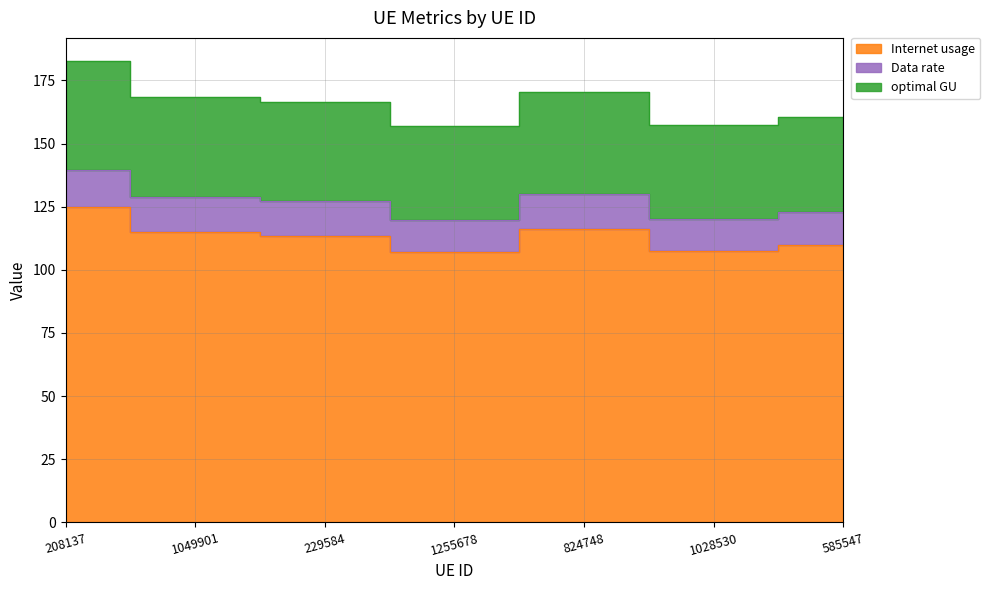

What is the label of the 6th point from the left?

1028530